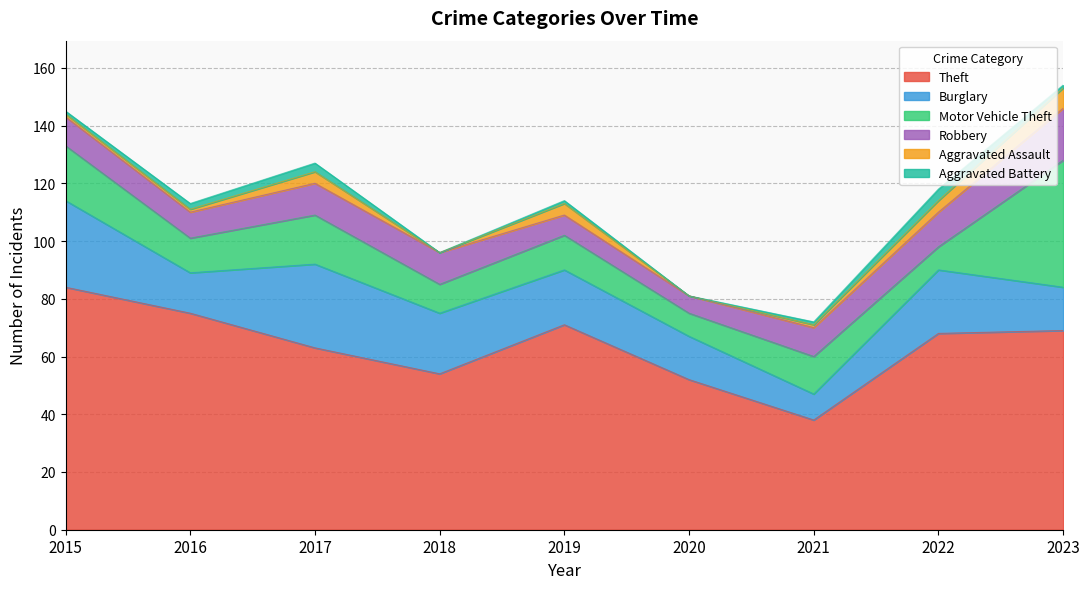

True or false: Burglary and Theft intersect in this chart.

False